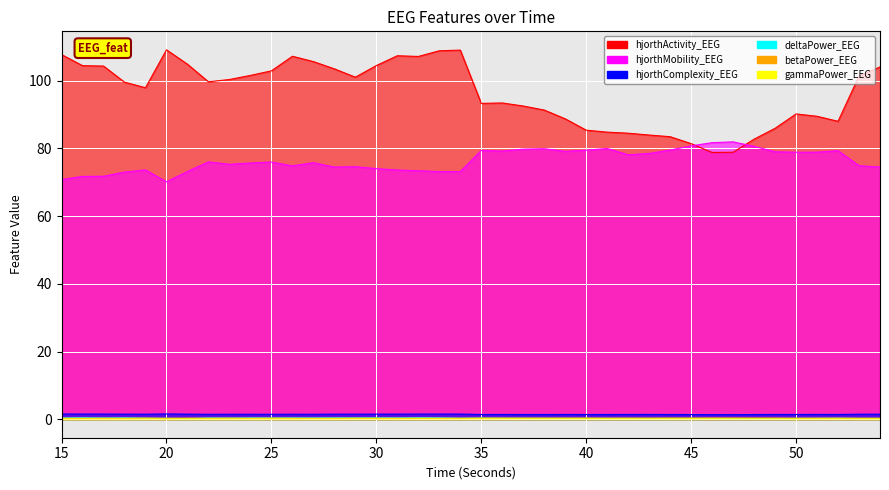

At which category does gammaPower_EEG reach its first local valley?

16